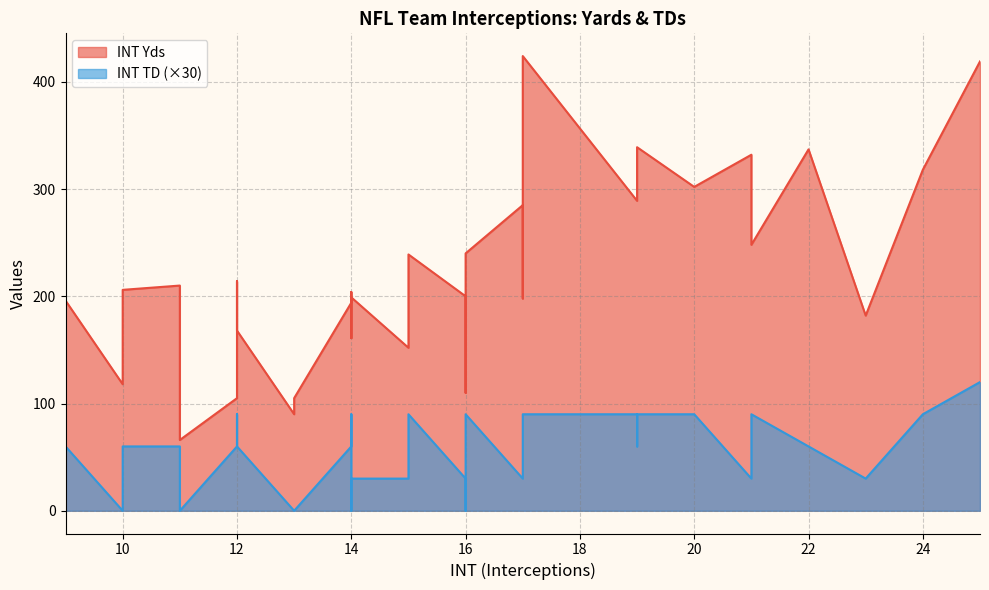

What is the spread (max minus min) of values at 19?

286